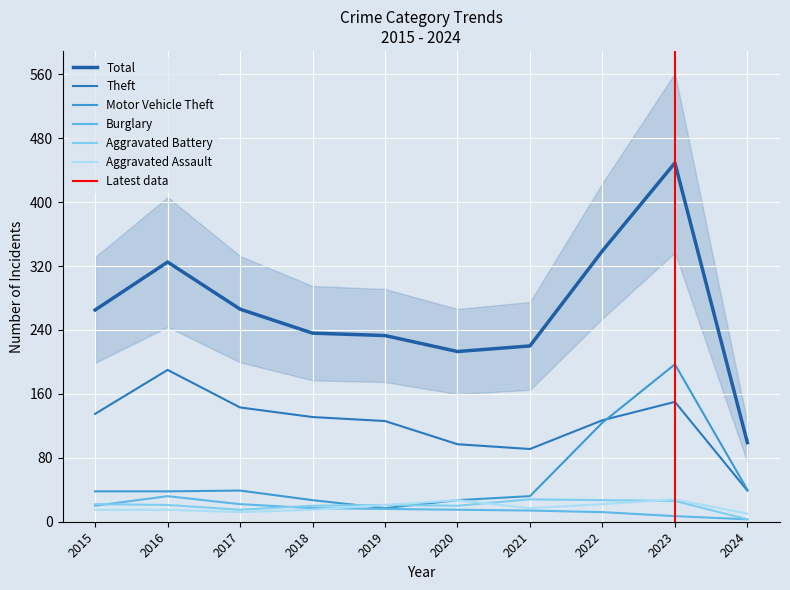

How many interior local valleys does the Theft series have?

1